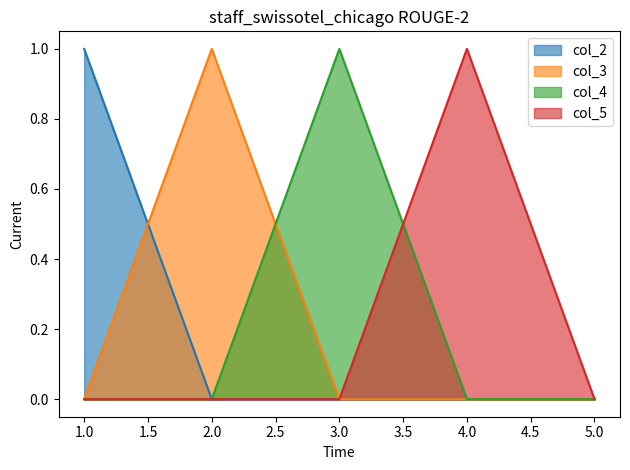

At how many categories does at least one series exceed 0?

4